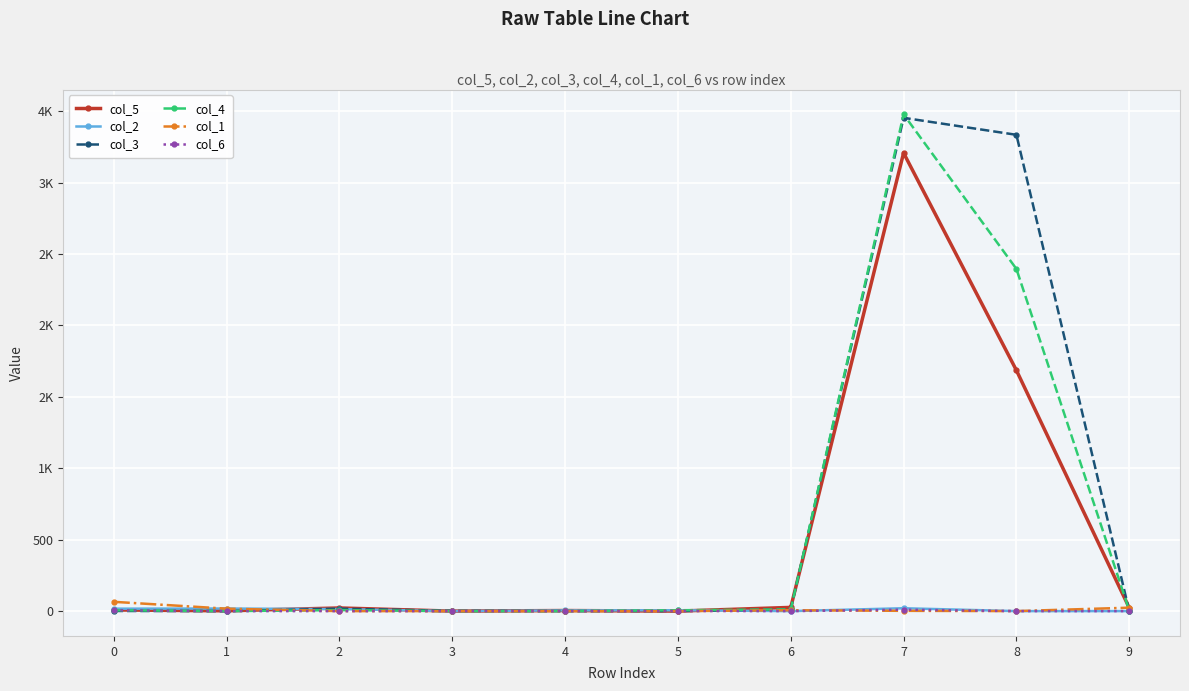

What are all the series names shown in the legend?

col_5, col_2, col_3, col_4, col_1, col_6